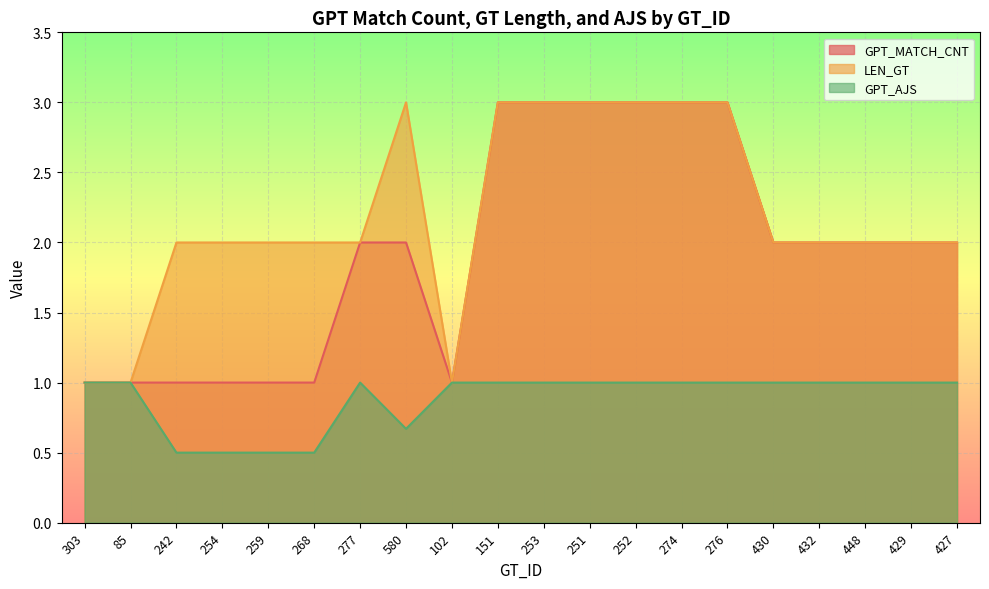

Which category has the lowest value across all series?

242